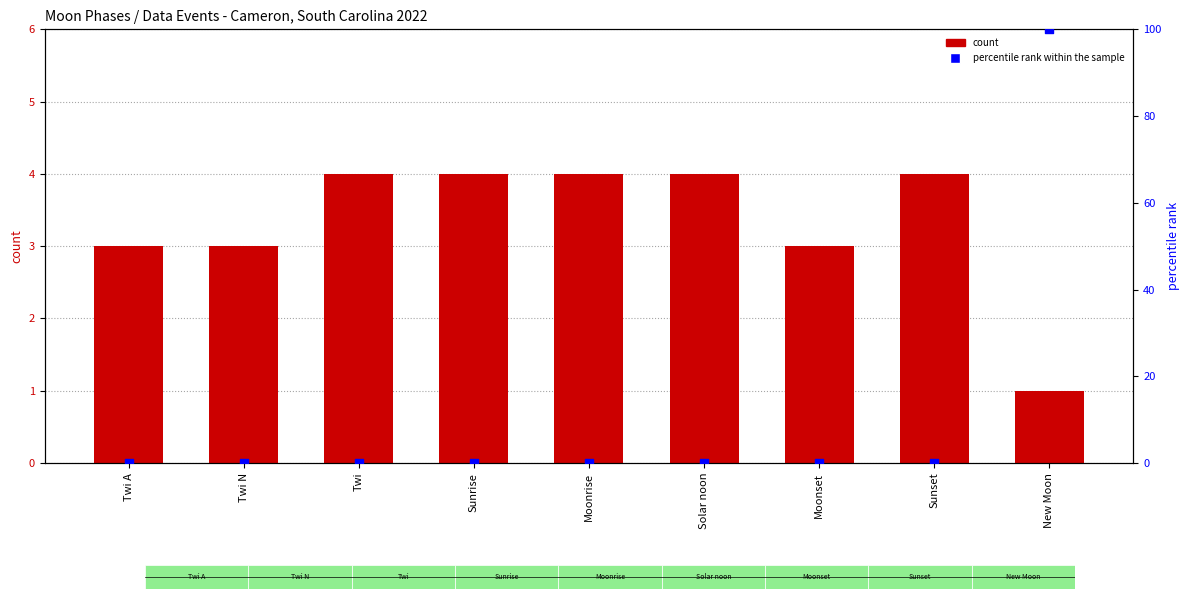

At which category is the sum across all series the highest?

New Moon